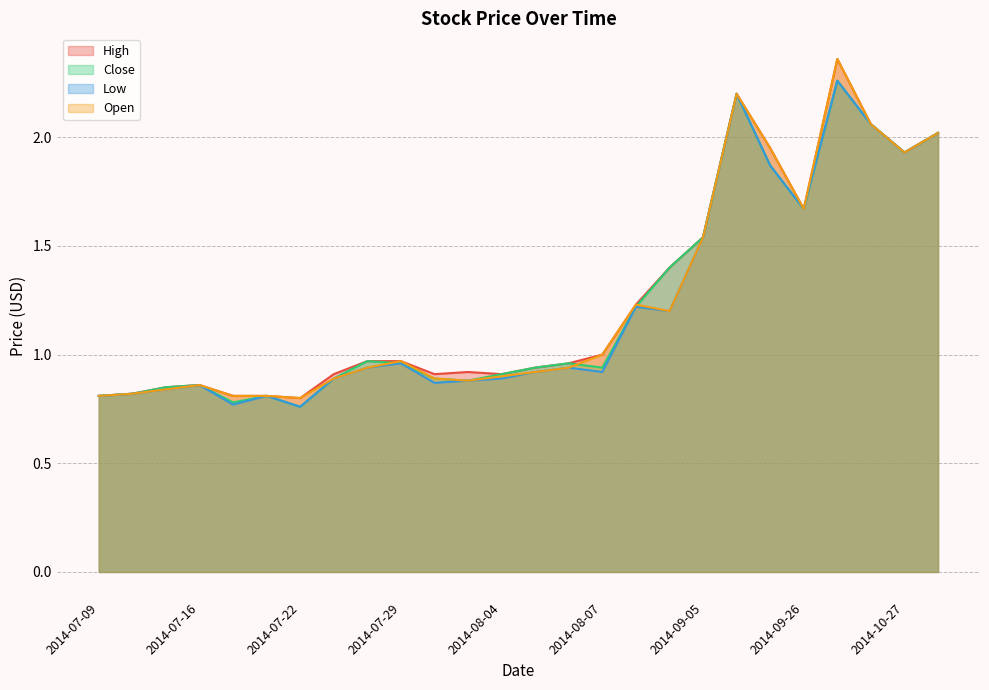

What are all the series names shown in the legend?

High, Close, Low, Open